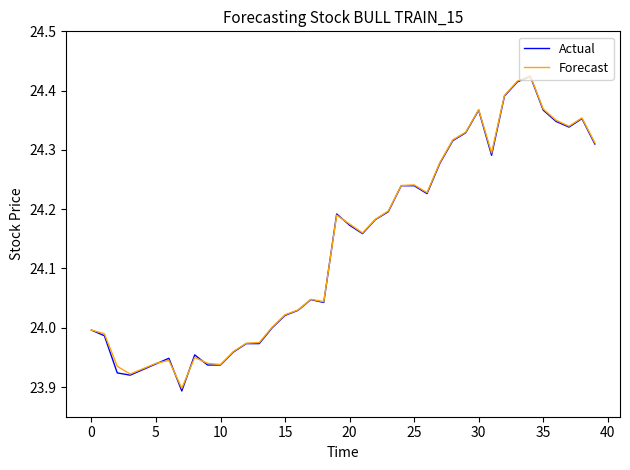

Which series has the widest spread of values?

Actual